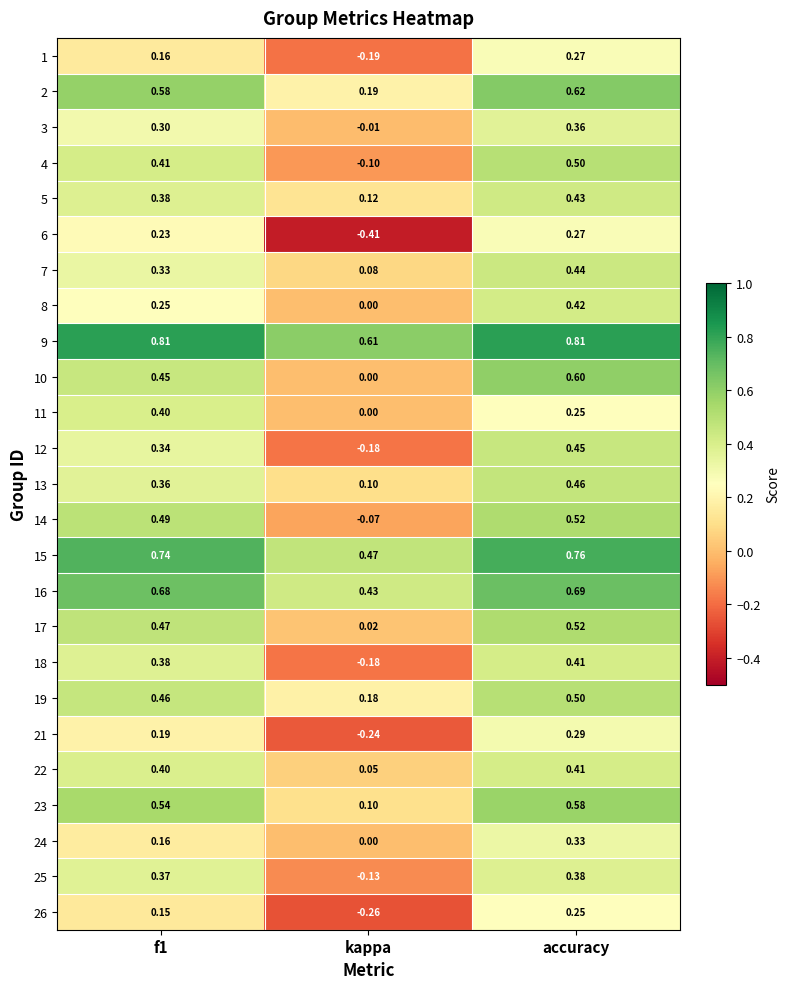

Is the value of 17 at accuracy greater than the value of 5 at accuracy?

Yes